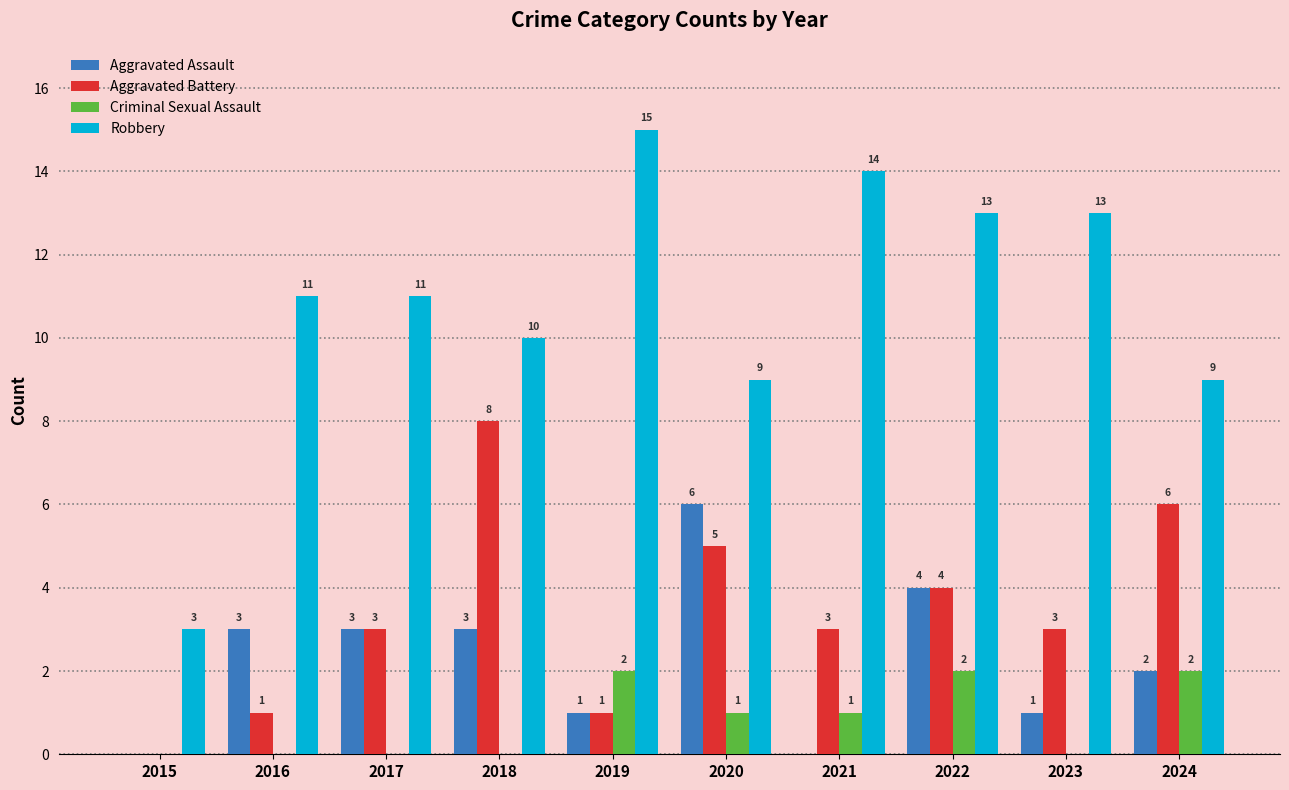

How many Criminal Sexual Assault values are between 0 and 2?

10